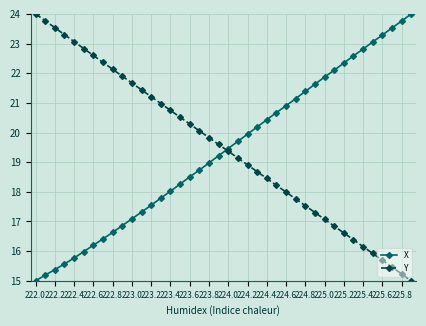

What is the value of the Y point at the 24th from the left?

18.7